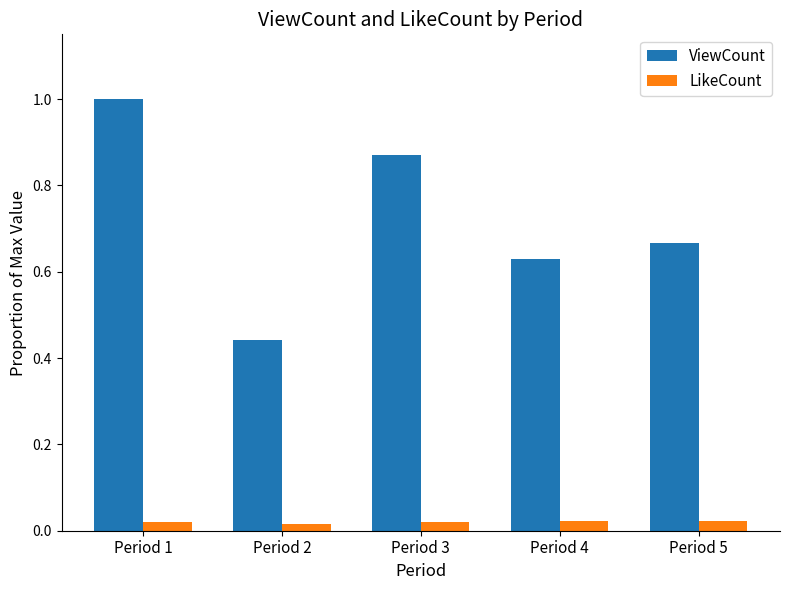

List the series in order of their peak value, lowest first.

LikeCount, ViewCount